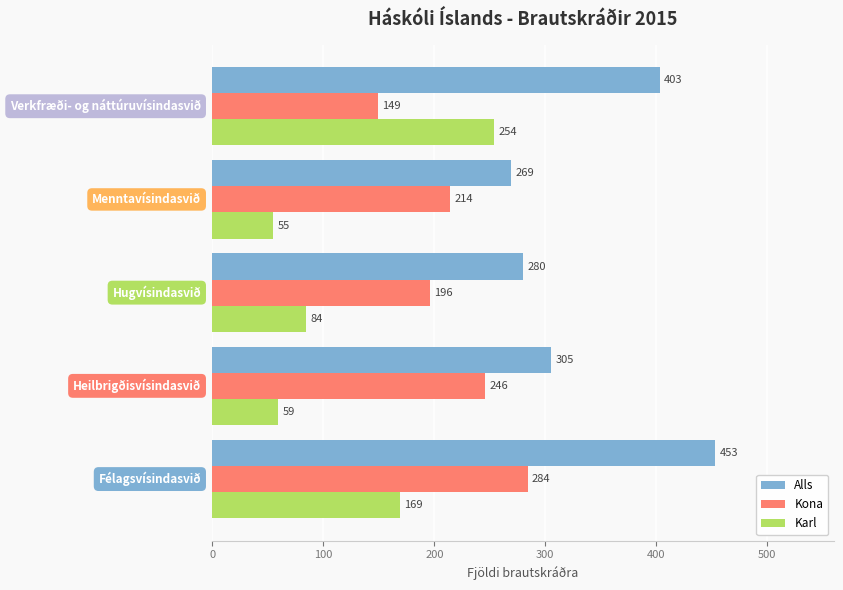

Rank the series by their average value, from lowest to highest.

Karl, Kona, Alls